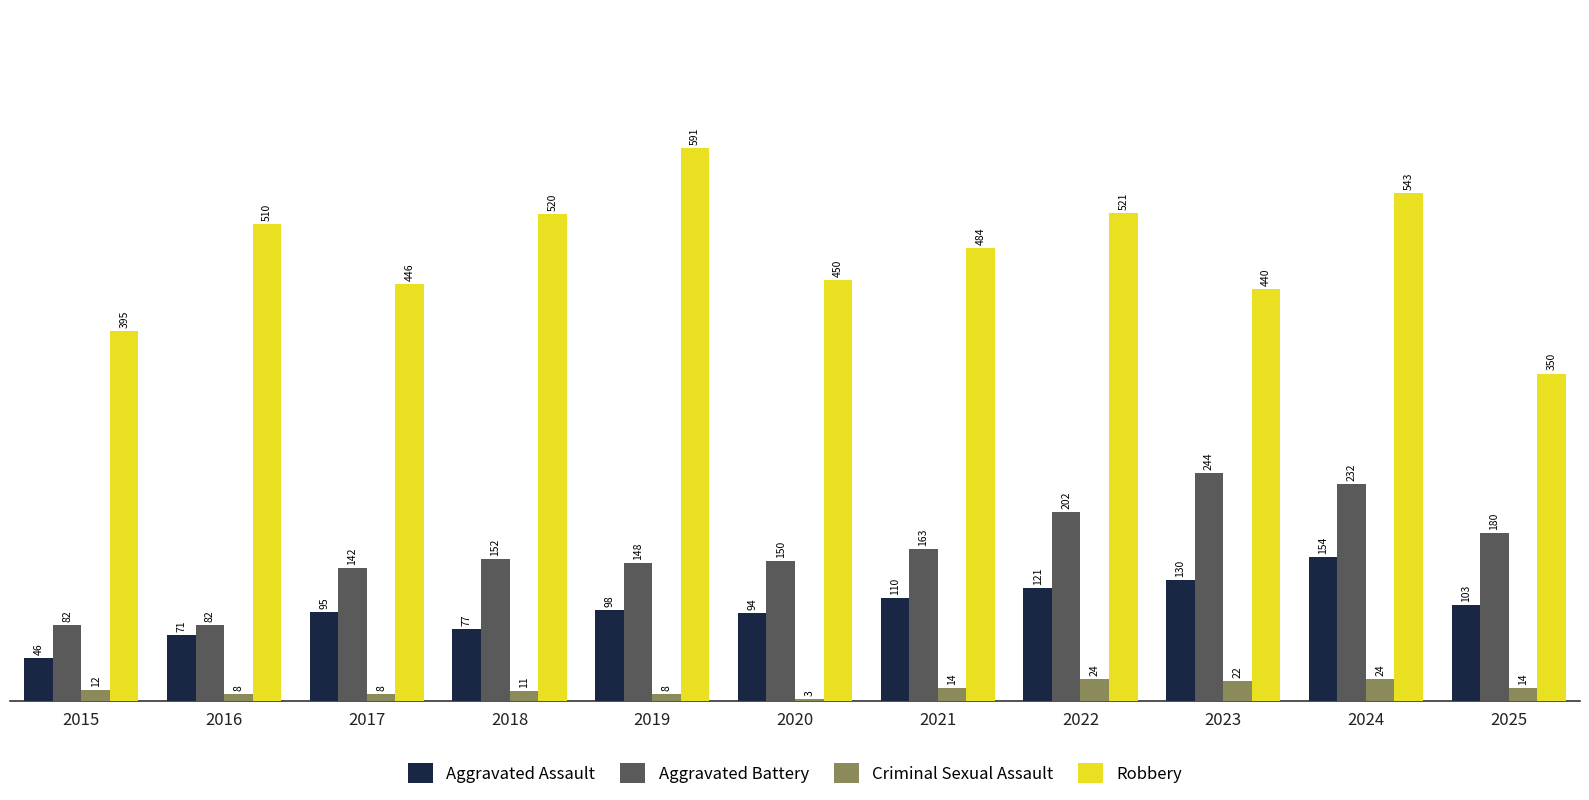

At how many categories does at least one series exceed 139?

11